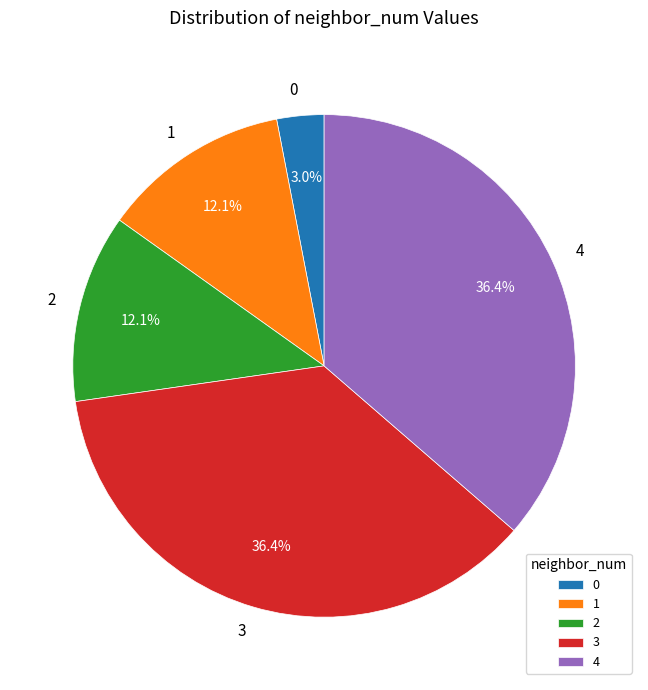

What percentage is NOT represented by 3?

63.6%